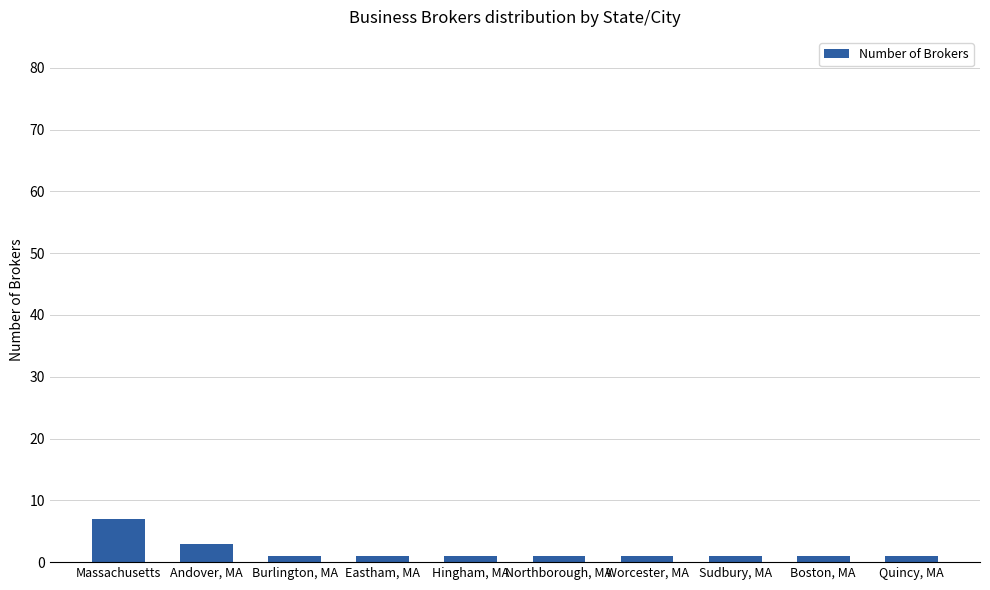

Count the number of categories in the chart.

10